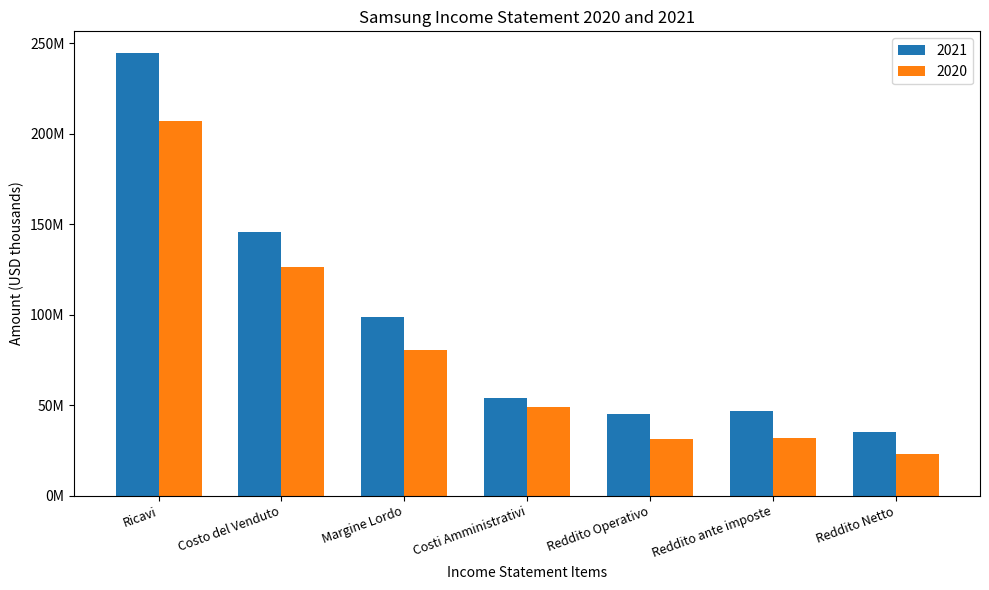

The 2020 series shows 12315384 at Reddito Netto. True or false?

False